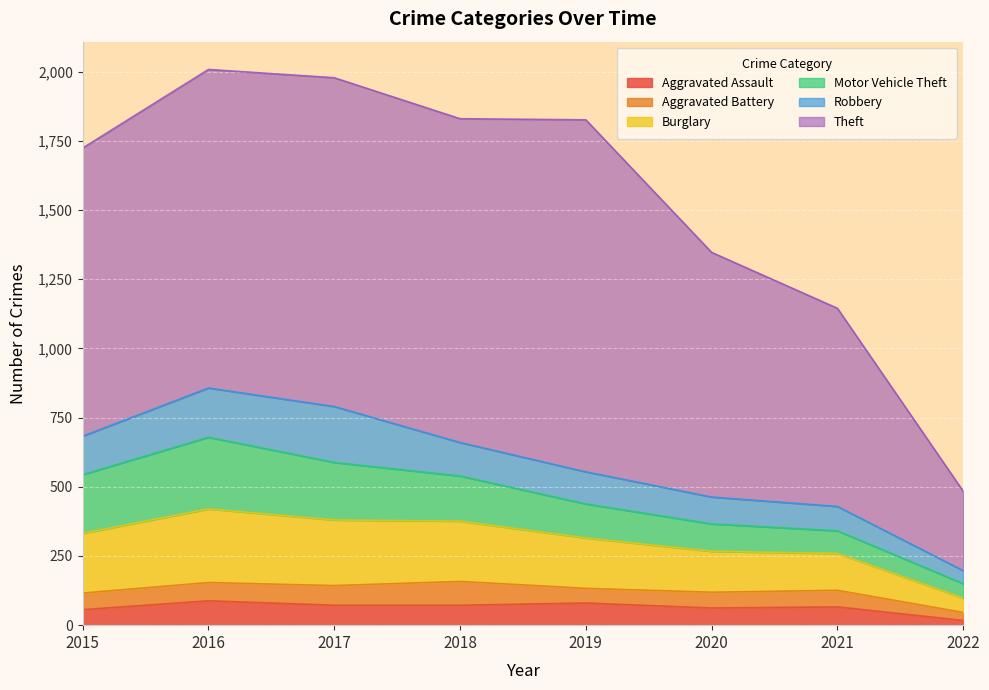

Reading left to right, transcribe all the data shown in this chart.

Aggravated Assault: 56	88	72	72	80	62	66	17
Aggravated Battery: 60	66	71	86	53	57	60	29
Burglary: 216	266	237	218	182	148	133	52
Motor Vehicle Theft: 212	259	208	163	123	99	82	52
Robbery: 139	178	202	121	116	97	88	47
Theft: 1041	1151	1188	1170	1272	884	716	287